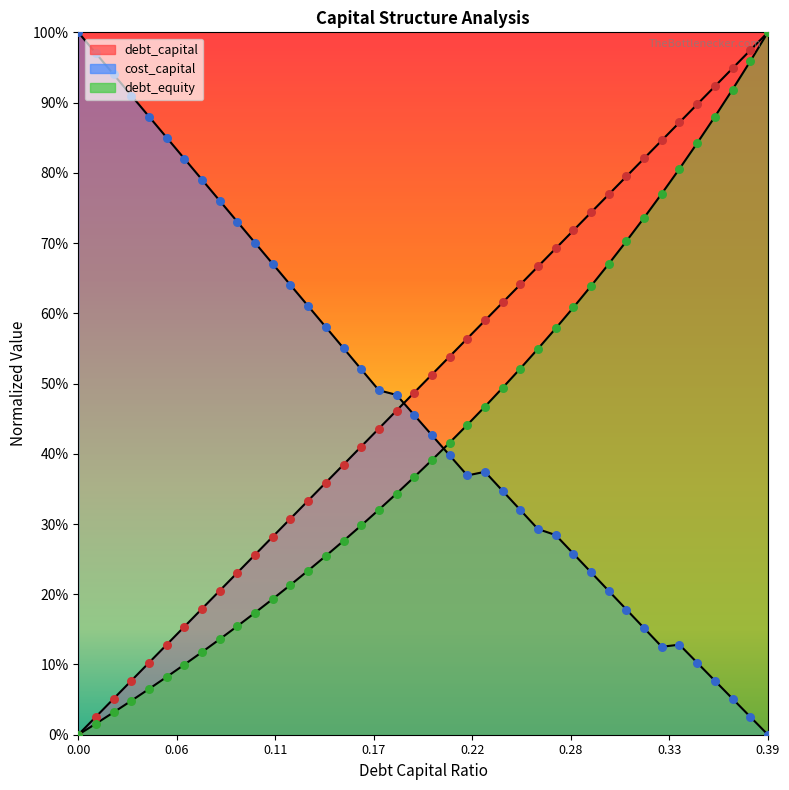

Which series has the largest total across all categories?

debt_capital